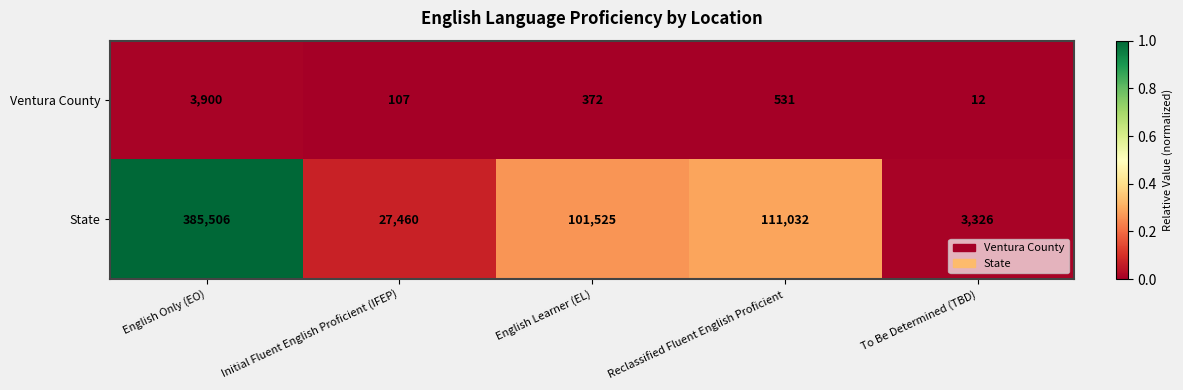

Reading left to right, transcribe all the data shown in this chart.

Ventura County: 3900	107	372	531	12
State: 385506	27460	101525	111032	3326